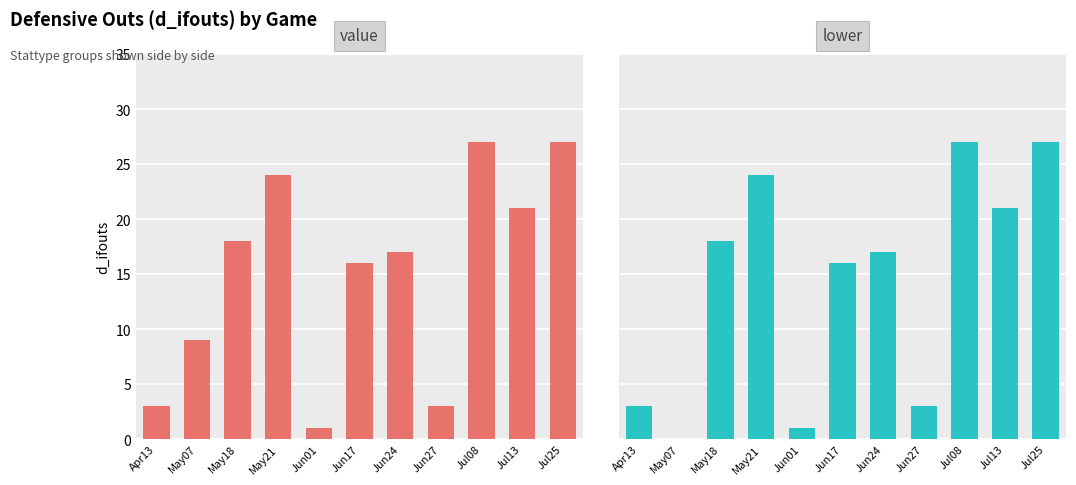

What are all the series names shown in the legend?

value, lower